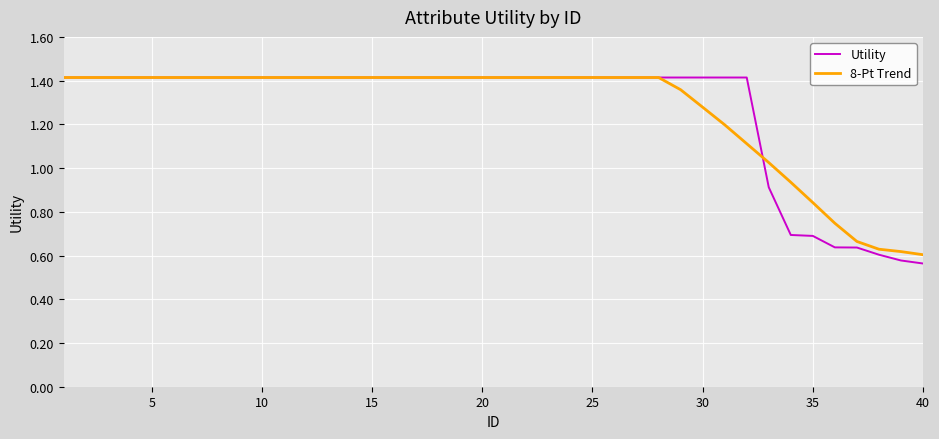

Does the chart display data point markers on the line(s)?

No